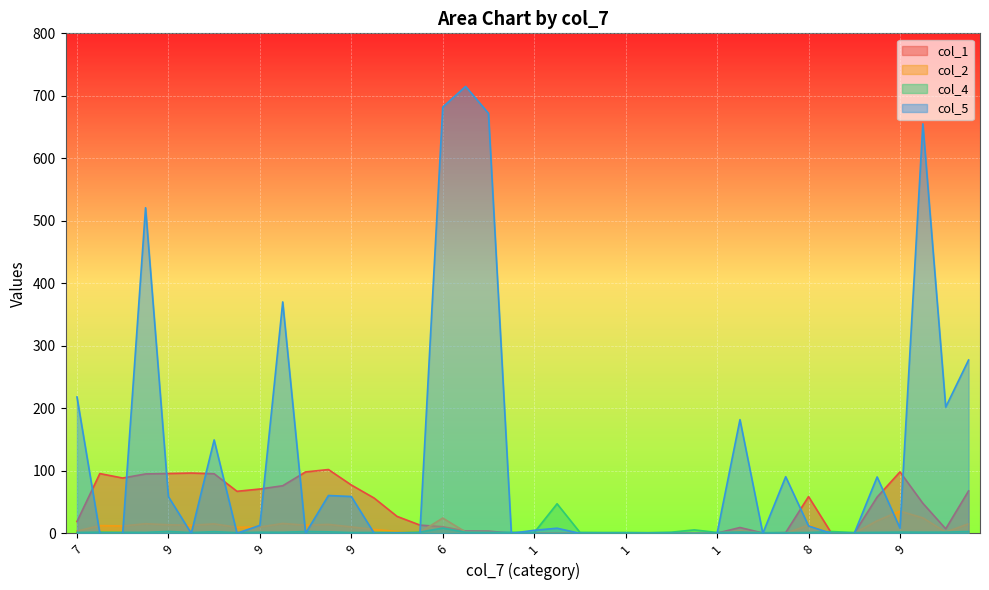

Which has a higher value, 6 or 4?

6